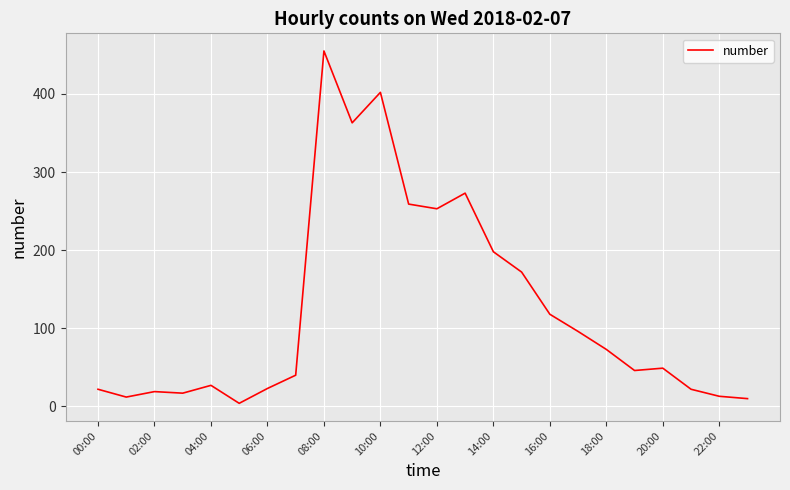

What is the maximum value shown in the chart?

455